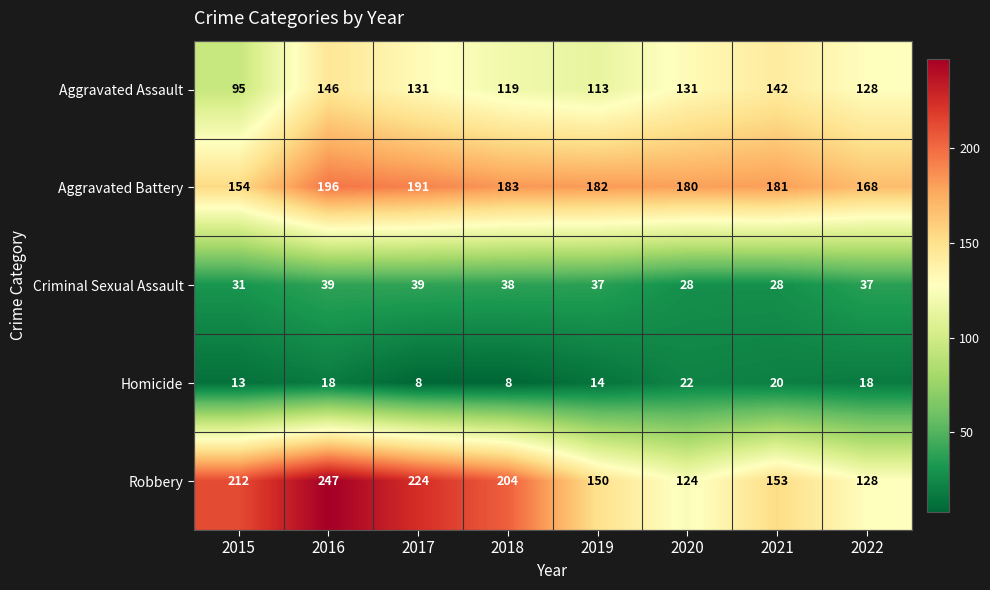

Count the number of data series in this chart.

5